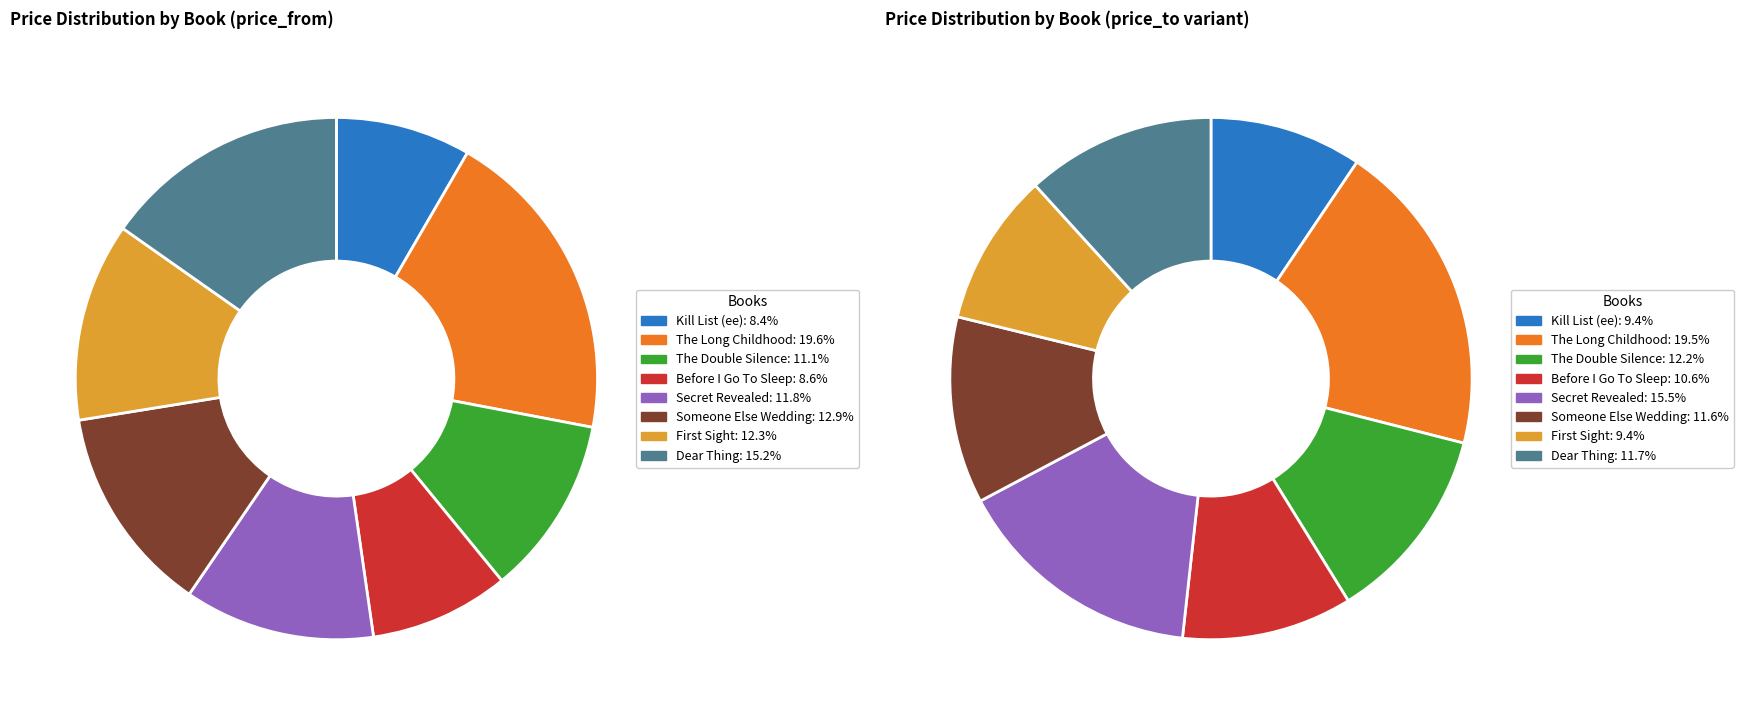

True or false: The Long Childhood accounts for 20% of the total.

True